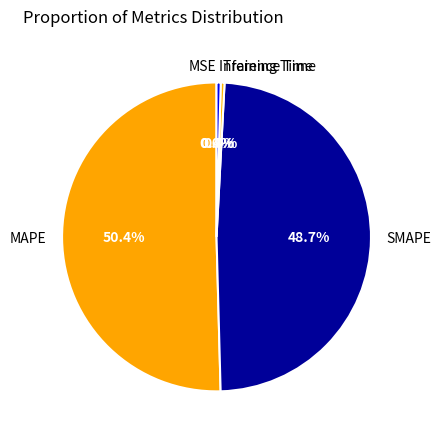

What is the total percentage of Inference Time and Training Time?

0.8%